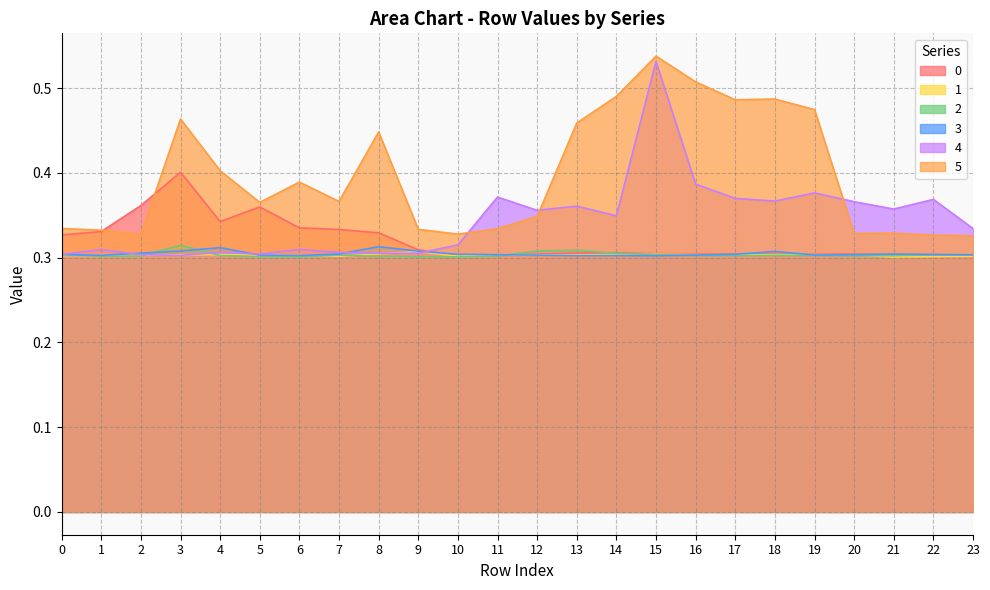

What is the sum of all 0 values?

7.7